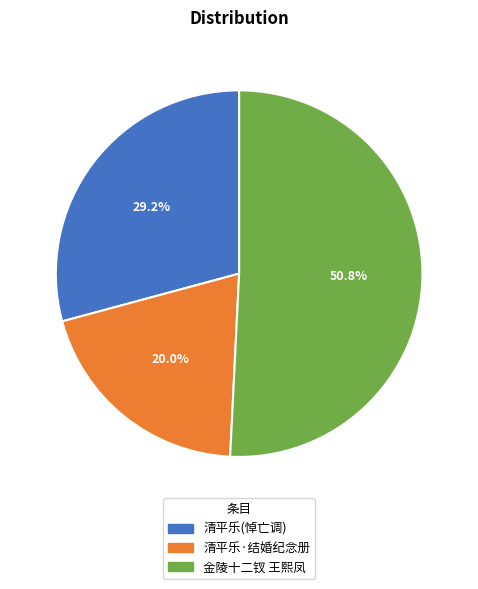

Does any single category account for the majority?

Yes